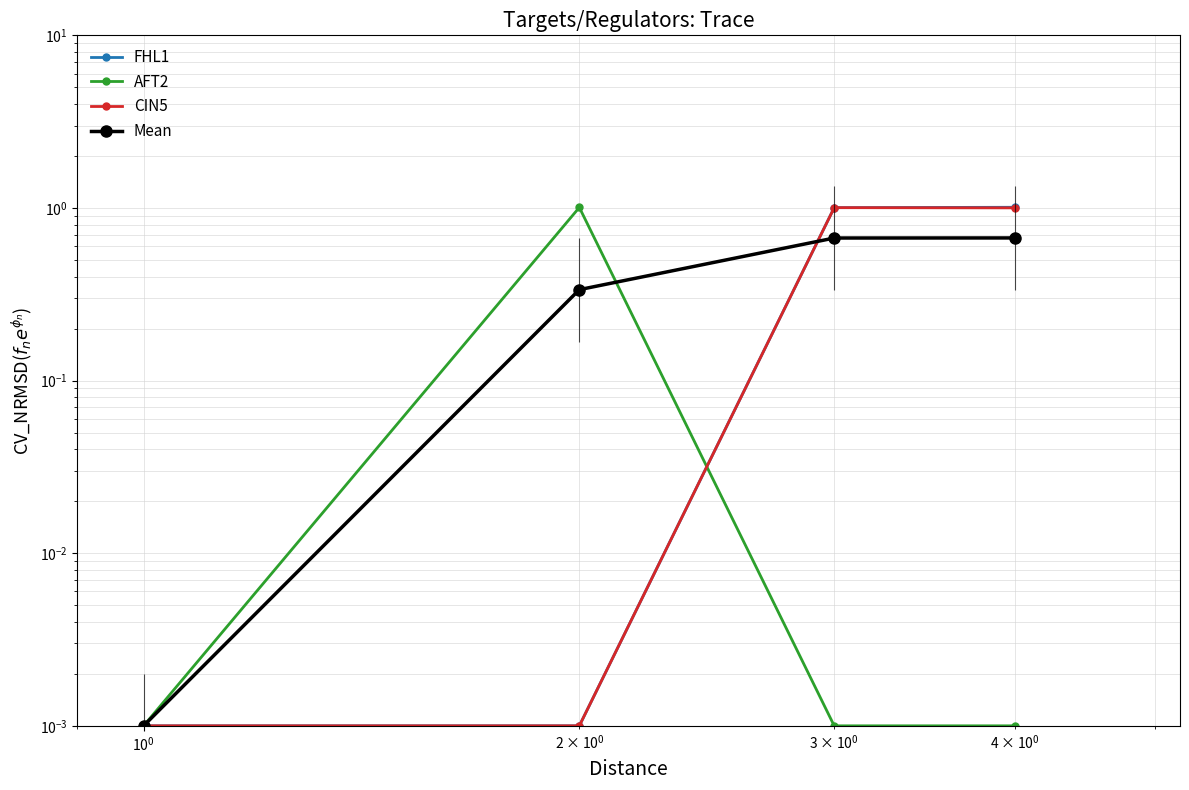

After their last crossing, which series has the higher values: AFT2 or FHL1?

FHL1